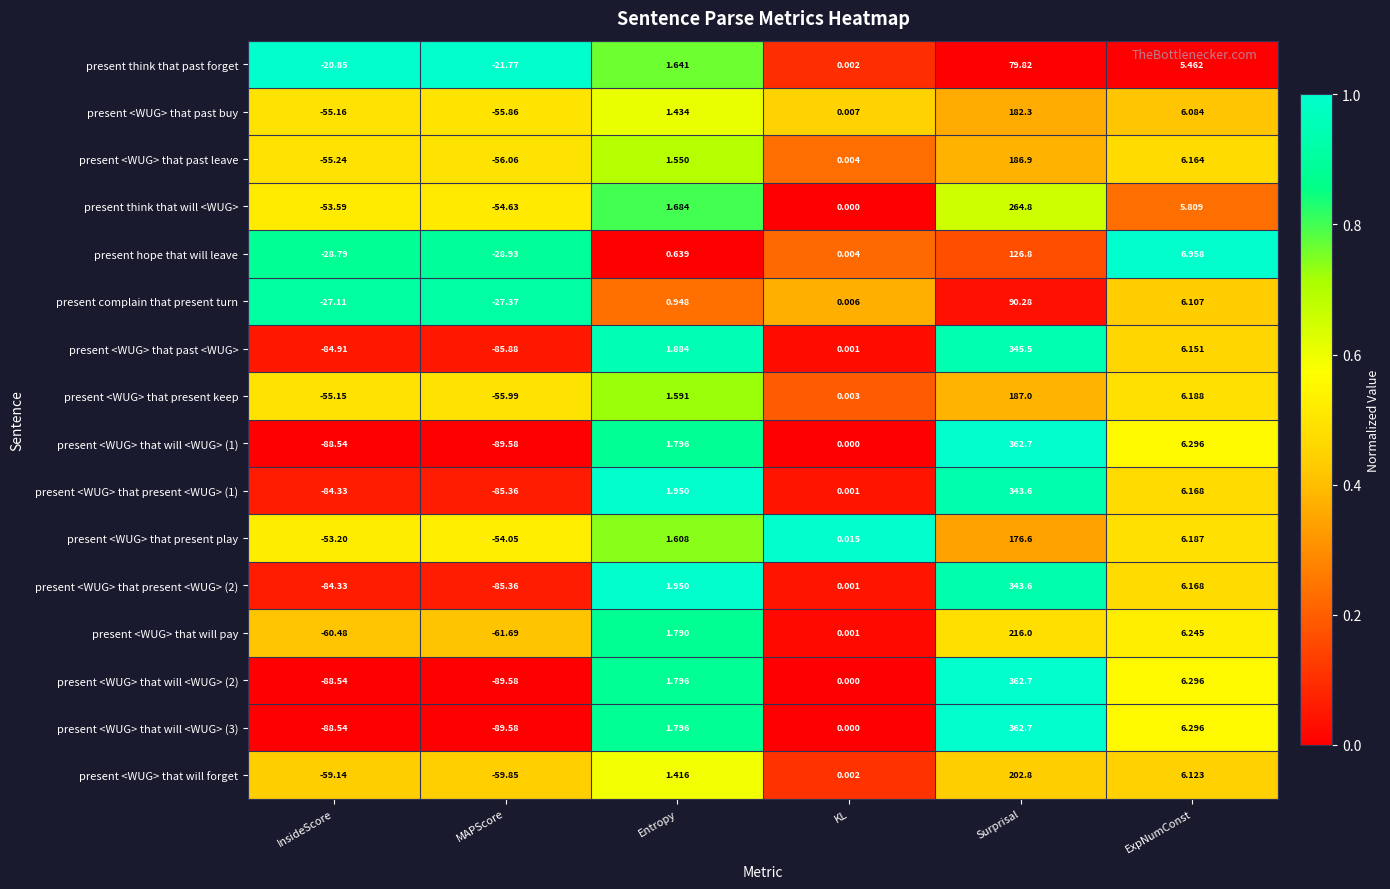

Is the value of present <WUG> that will <WUG> (2) at KL greater than the value of present <WUG> that present <WUG> (2) at ExpNumConst?

No